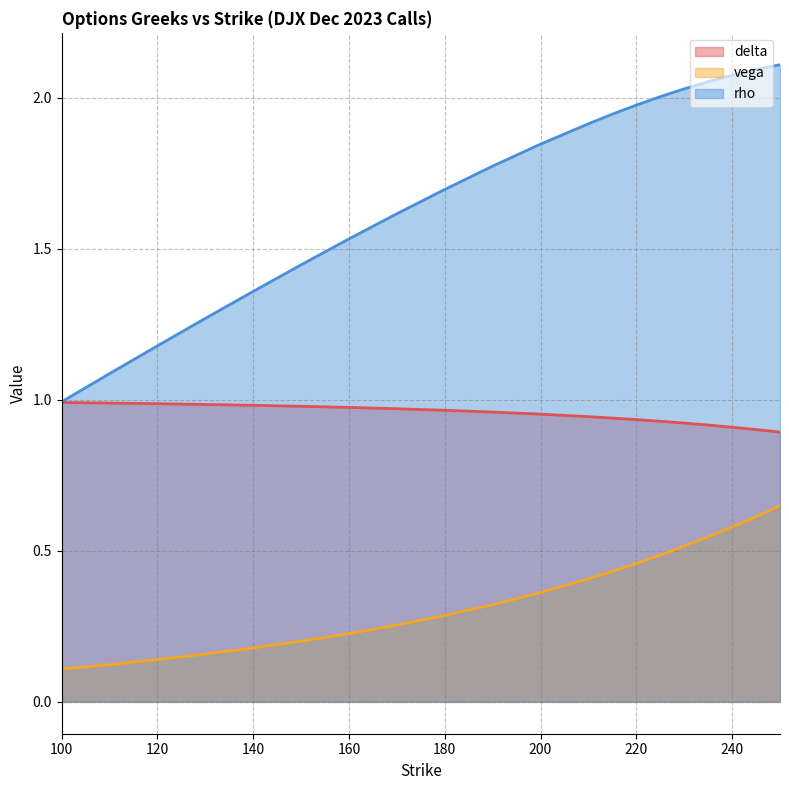

Reading left to right, what are all the values shown in this chart?

delta: 100=1.0	110=1.0	120=1.0	130=1.0	140=1.0	150=1.0	160=1.0	170=1.0	180=1.0	190=1.0	200=1.0	210=0.9	215=0.9	220=0.9	225=0.9	230=0.9	235=0.9	240=0.9	245=0.9	250=0.9
vega: 100=0.1	110=0.1	120=0.1	130=0.2	140=0.2	150=0.2	160=0.2	170=0.3	180=0.3	190=0.3	200=0.4	210=0.4	215=0.4	220=0.5	225=0.5	230=0.5	235=0.5	240=0.6	245=0.6	250=0.6
rho: 100=1.0	110=1.1	120=1.2	130=1.3	140=1.4	150=1.4	160=1.5	170=1.6	180=1.7	190=1.8	200=1.8	210=1.9	215=1.9	220=2.0	225=2.0	230=2.0	235=2.1	240=2.1	245=2.1	250=2.1